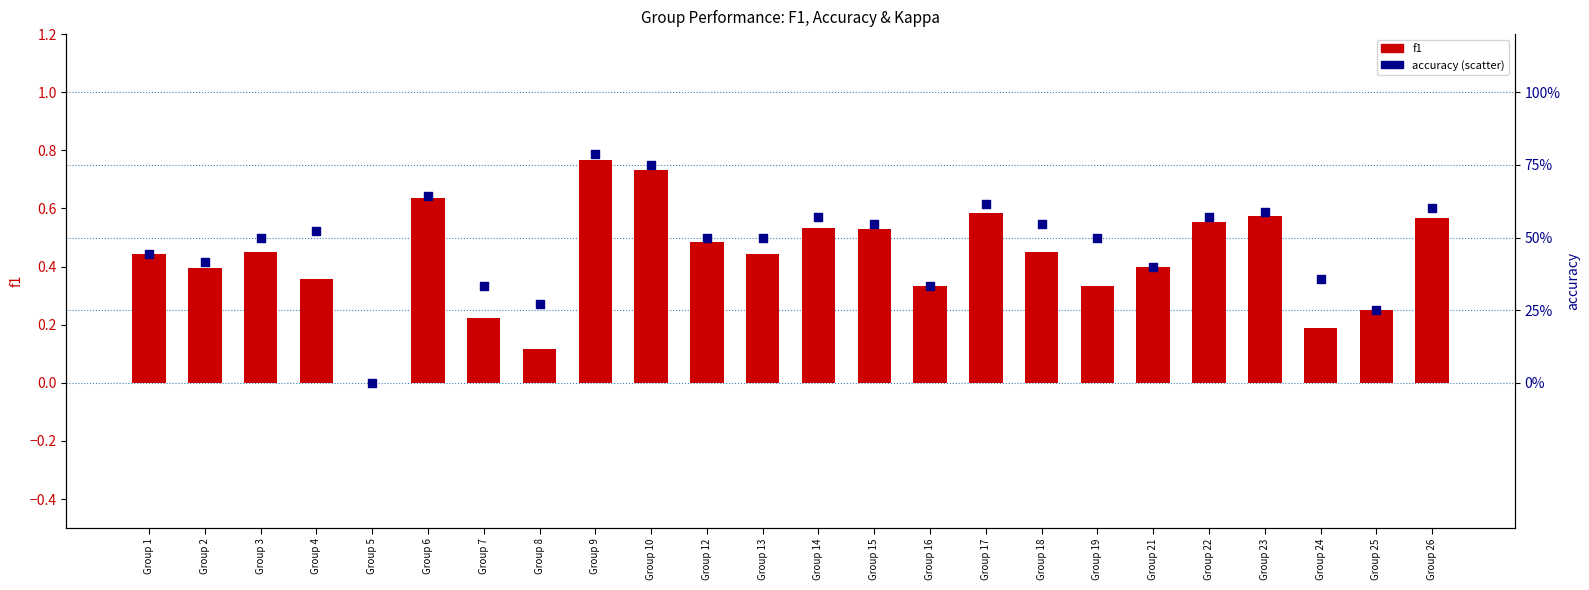

Which series has the widest spread of Y values?

accuracy